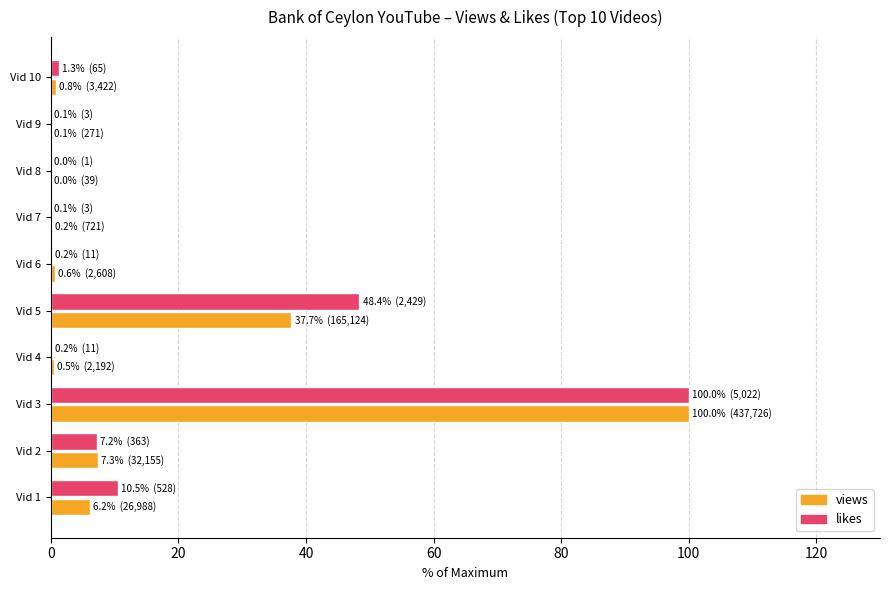

What is the maximum value for likes?

100.0